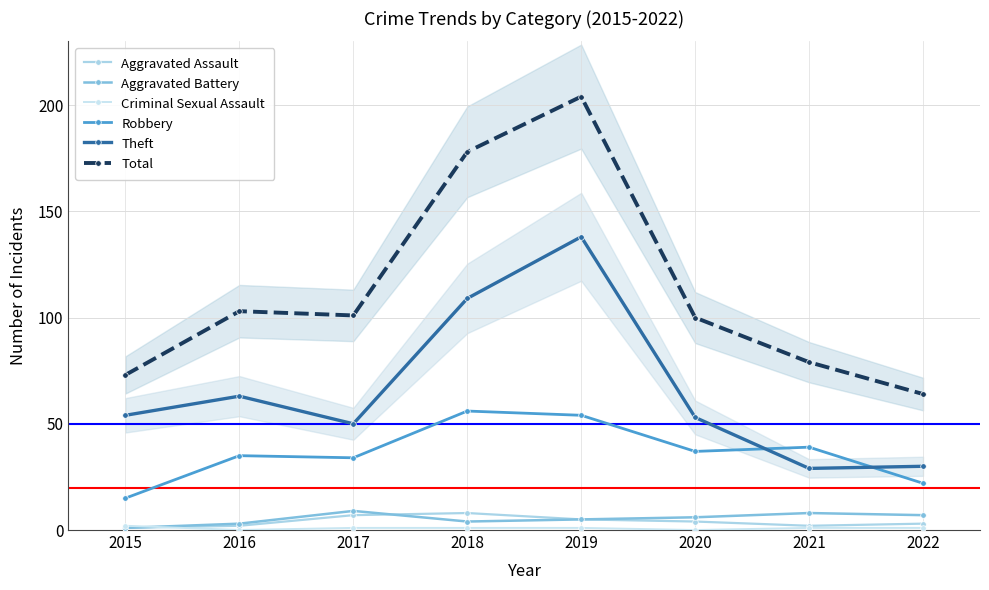

At which category does Aggravated Assault reach its first local peak?

2018